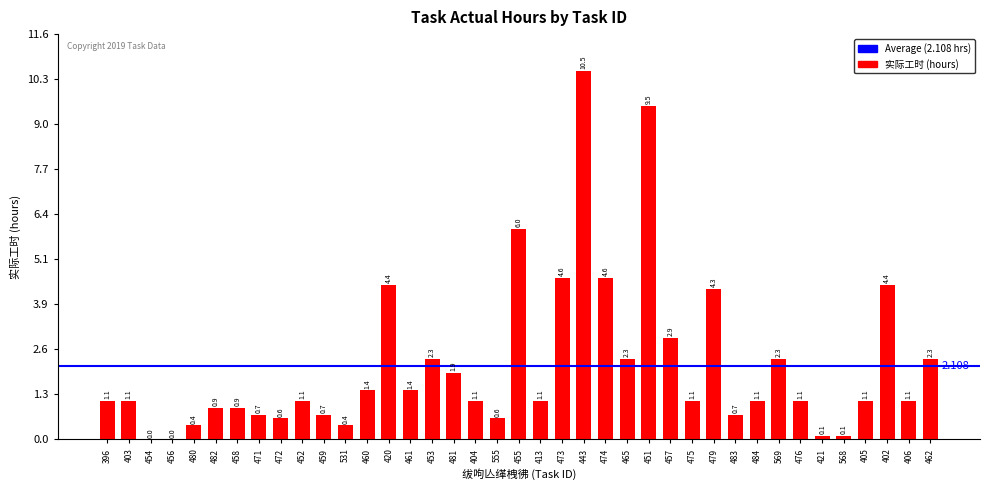

What is the change in value from 531 to 483?

+0.3